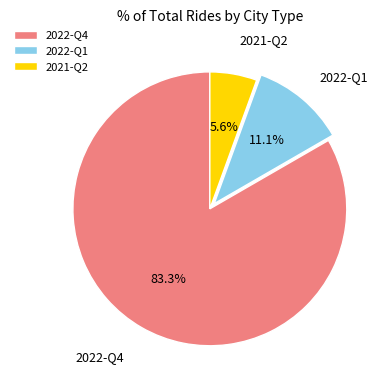

To the nearest percent, what percentage of the pie is 2022-Q4?

83%